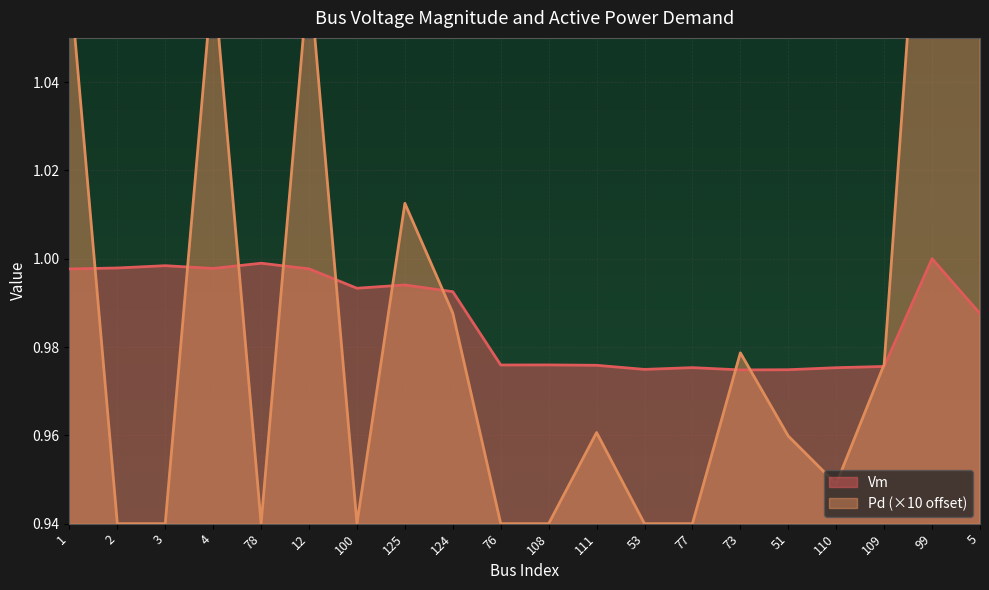

True or false: Pd has more than 1 interior local peaks.

True